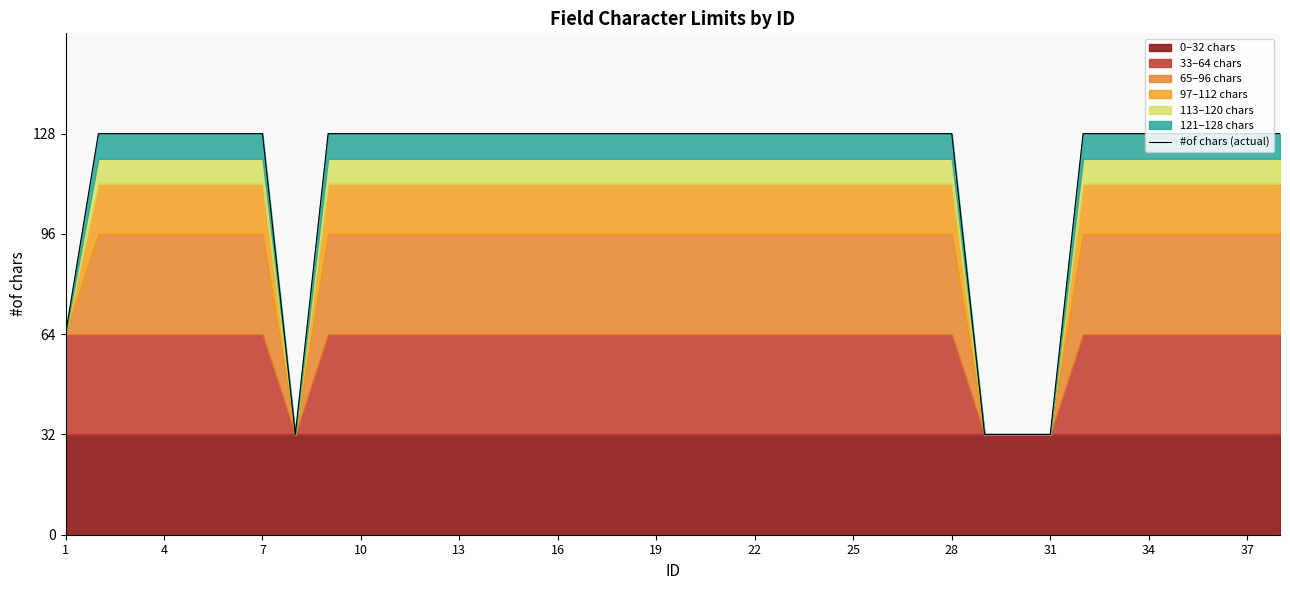

The #of chars (actual) series shows 128 at 28. True or false?

True